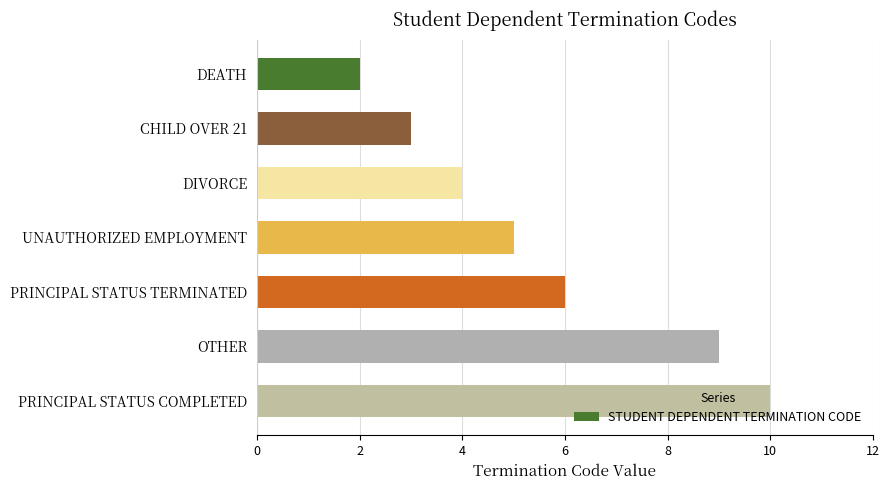

Which label corresponds to the largest value in the chart?

PRINCIPAL STATUS COMPLETED